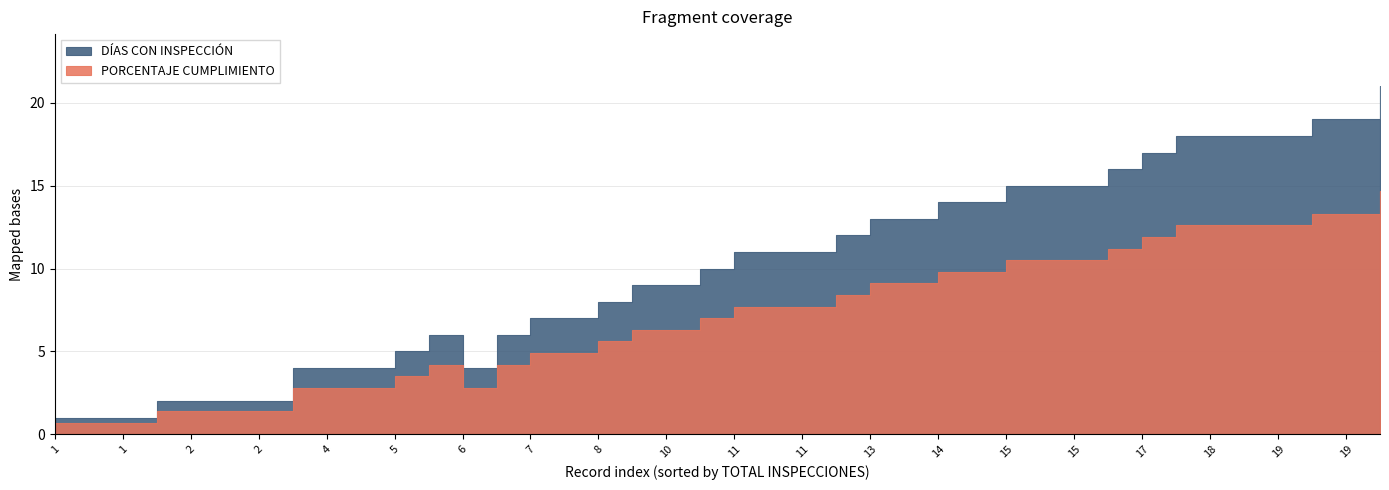

True or false: PORCENTAJE CUMPLIMIENTO and DÍAS CON INSPECCIÓN cross at least once.

False